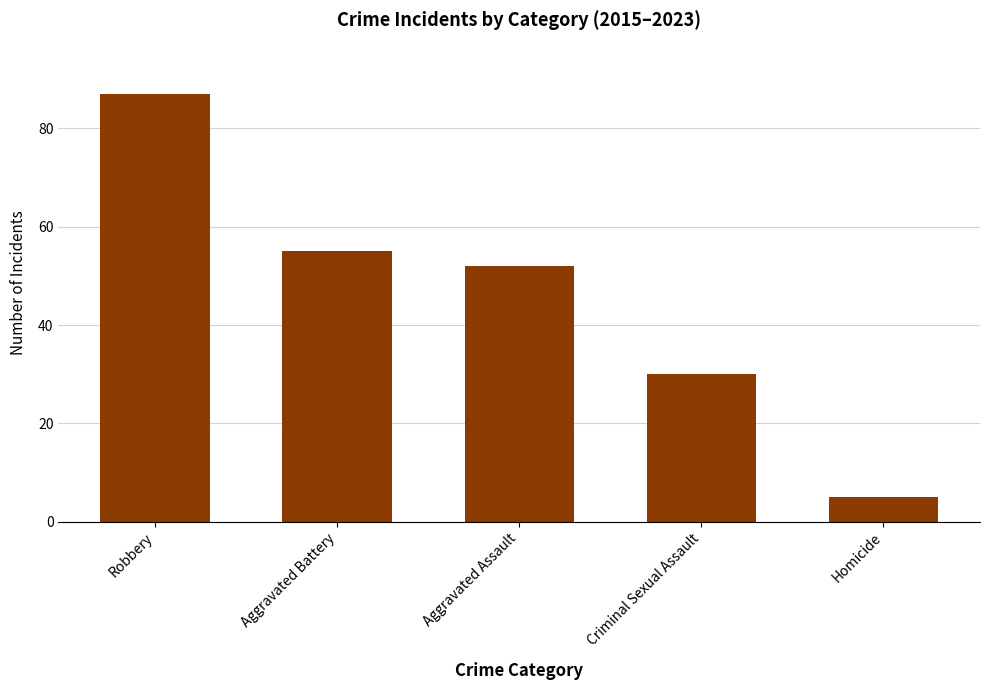

What is the sum of the values at Aggravated Assault and Criminal Sexual Assault?

82